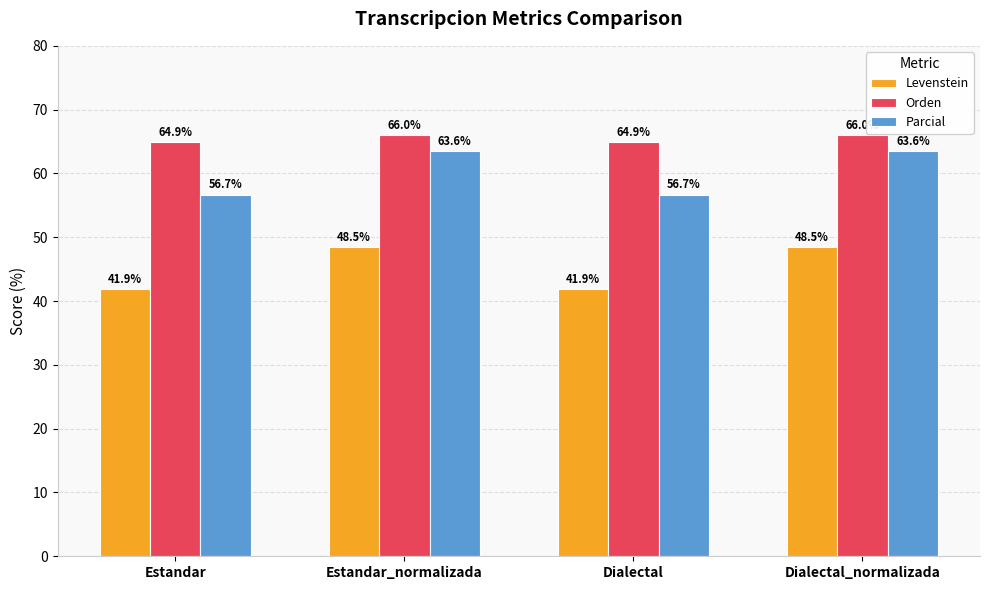

What position from the left is Dialectal?

3